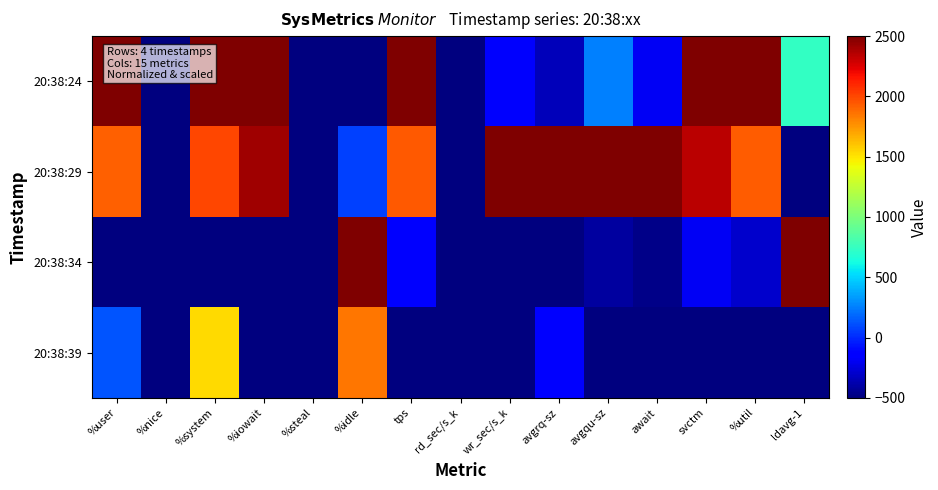

What is the greatest value displayed?

2500.0